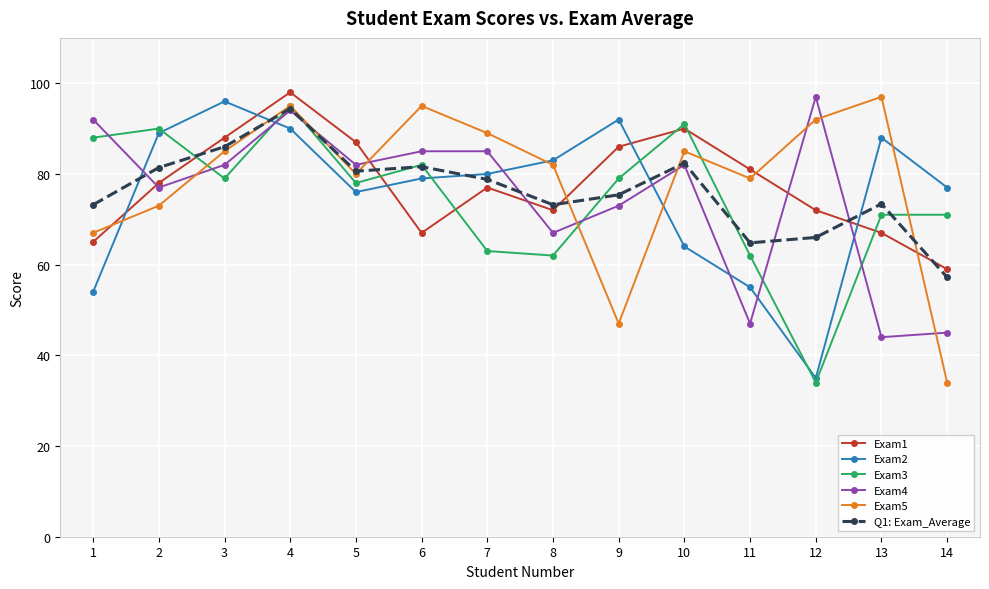

At which label does Exam2 reach its minimum?

12